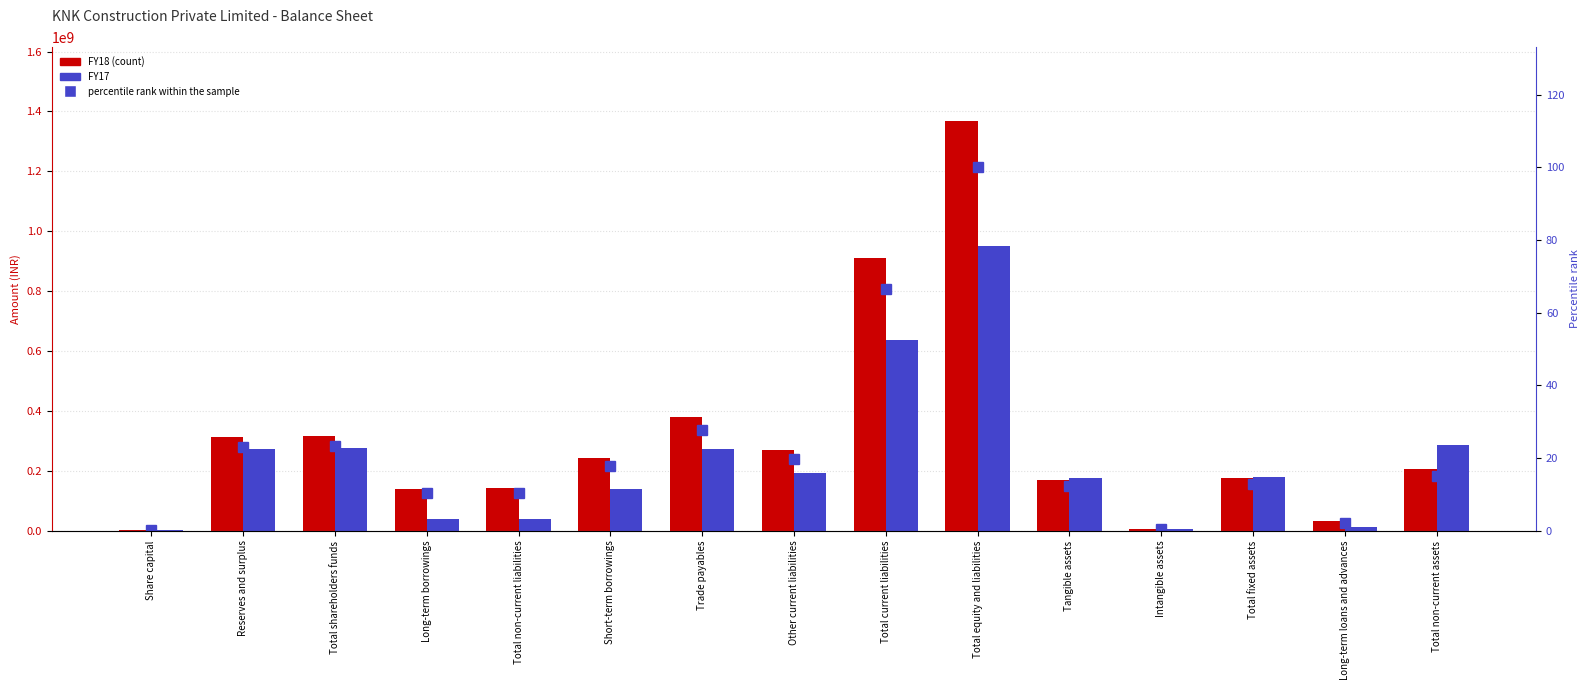

What are all the series names shown in the legend?

FY18, FY17, percentile rank within the sample